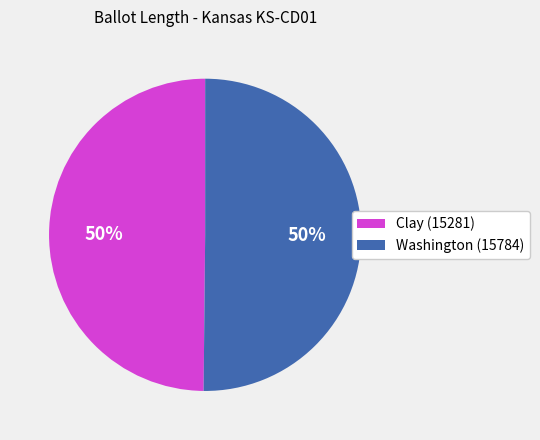

To the nearest percent, what is the average slice percentage?

50%